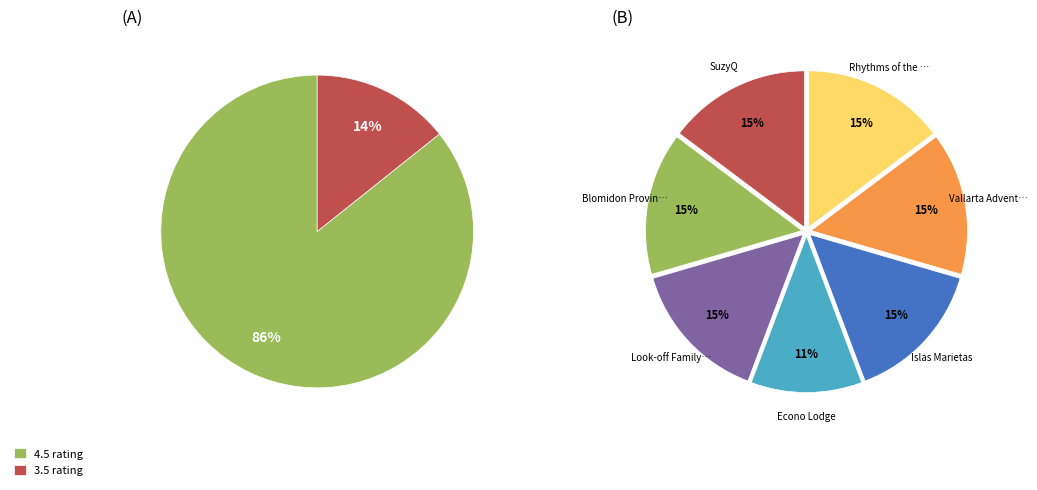

How many segments does this pie chart have?

7